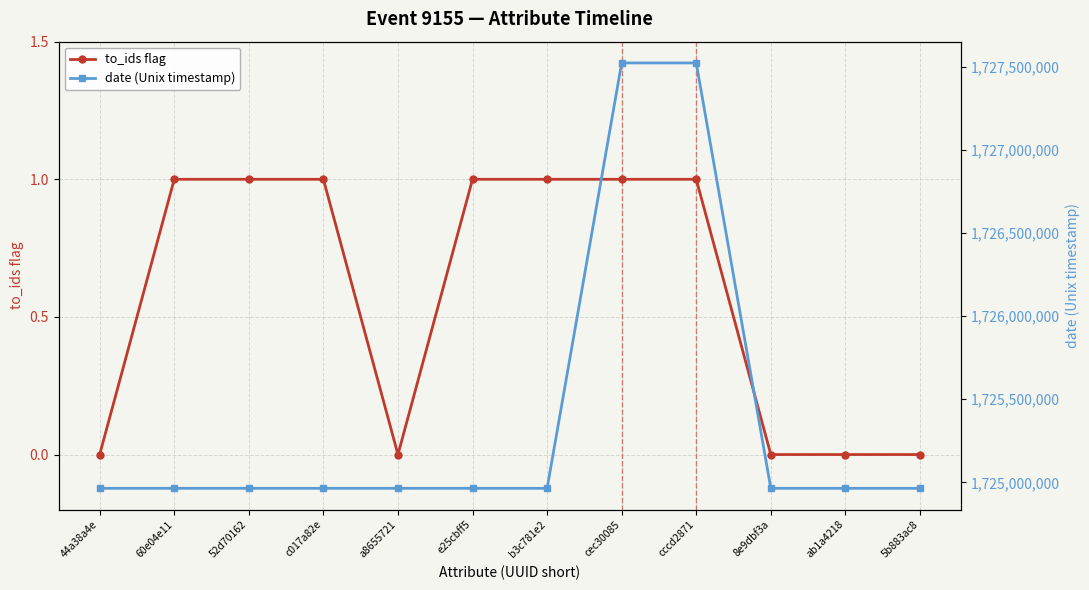

Which series has the largest total across all categories?

date (Unix timestamp)